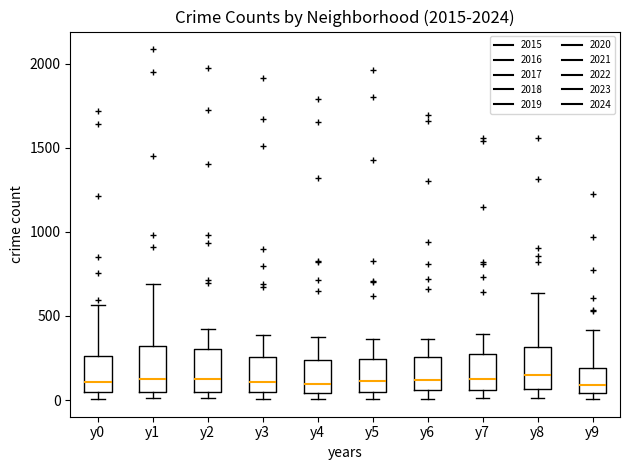

Reading left to right, transcribe this box plot: for each box, give where its median line is, the range the box spans, and where its two whiskers end, as read against the y-axis. The values are not printed on the chart, so give them approximately, as read against the axis.

y0: median 100, box 50 to 250, whiskers 0 to 550
y1: median 150, box 50 to 300, whiskers 0 to 700
y2: median 100, box 50 to 300, whiskers 0 to 400
y3: median 100, box 50 to 250, whiskers 0 to 400
y4: median 100, box 50 to 250, whiskers 0 to 400
y5: median 100, box 50 to 250, whiskers 0 to 350
y6: median 100, box 50 to 250, whiskers 0 to 350
y7: median 100, box 50 to 250, whiskers 0 to 400
y8: median 150, box 50 to 300, whiskers 0 to 650
y9: median 100, box 50 to 200, whiskers 0 to 400